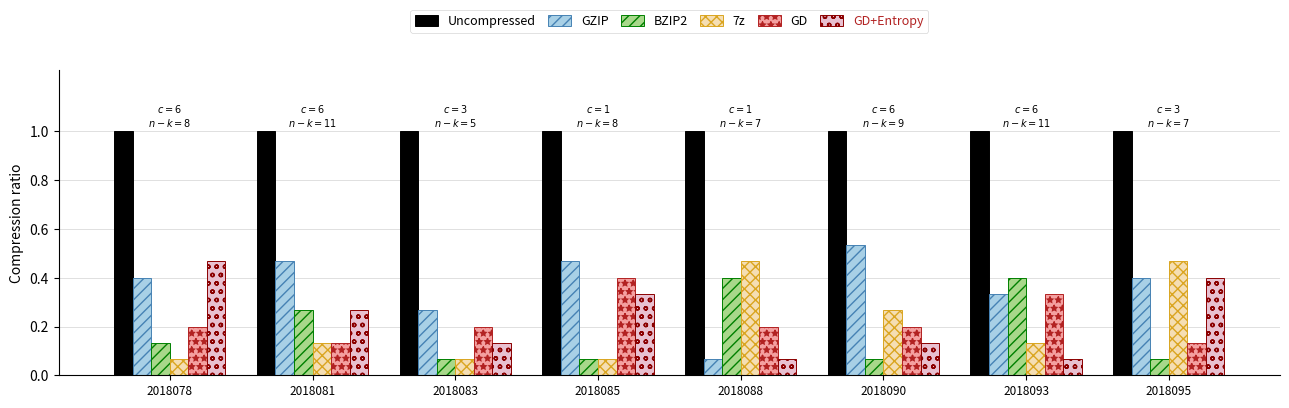

At which label is GZIP closest to 0?

2018088